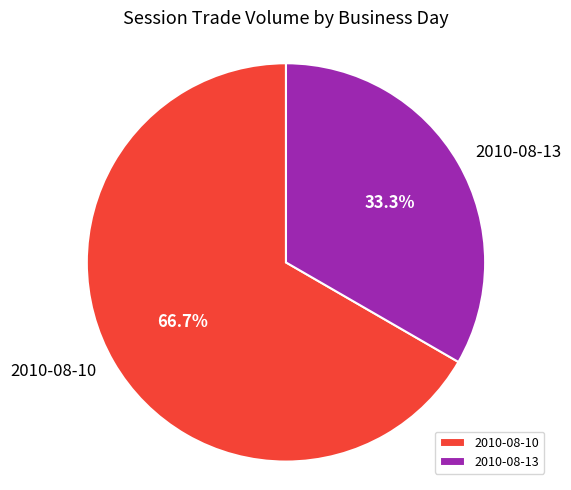

To the nearest percent, what percentage of the pie is 2010-08-10?

67%